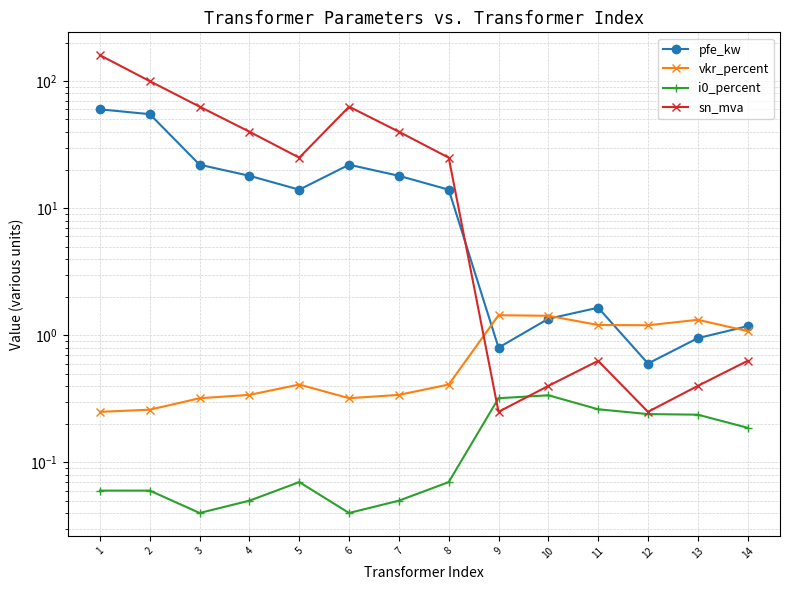

What is the value of the vkr_percent point at the 12th from the left?

1.2